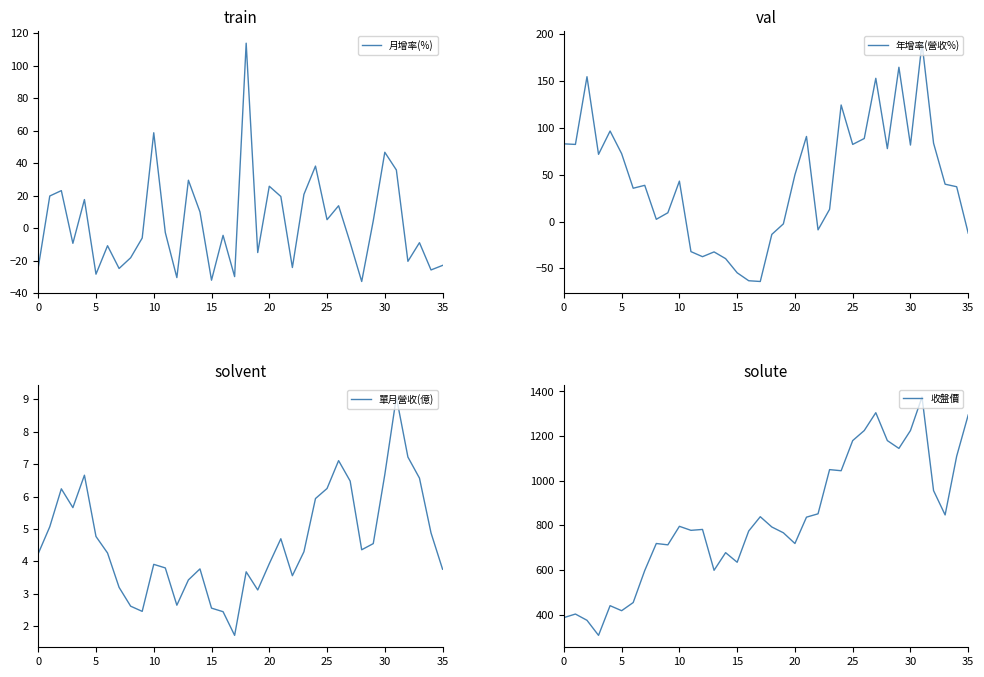

How many series are shown in this chart?

4